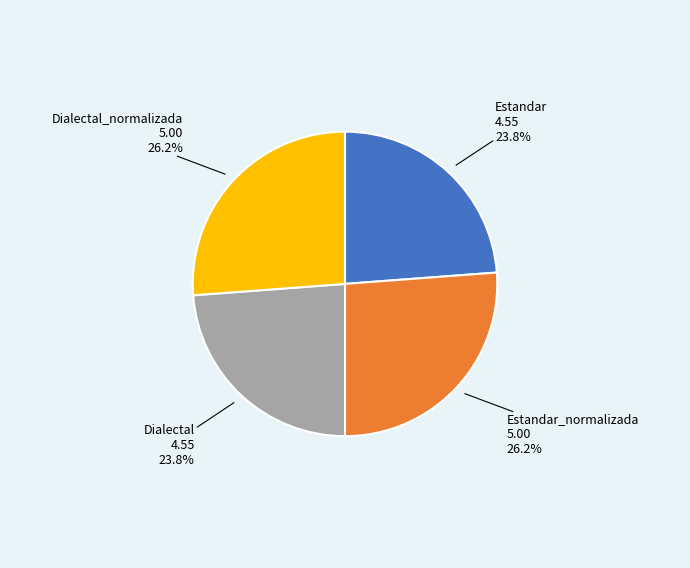

What is the ratio of the value at Dialectal to the value at Dialectal_normalizada?

0.9